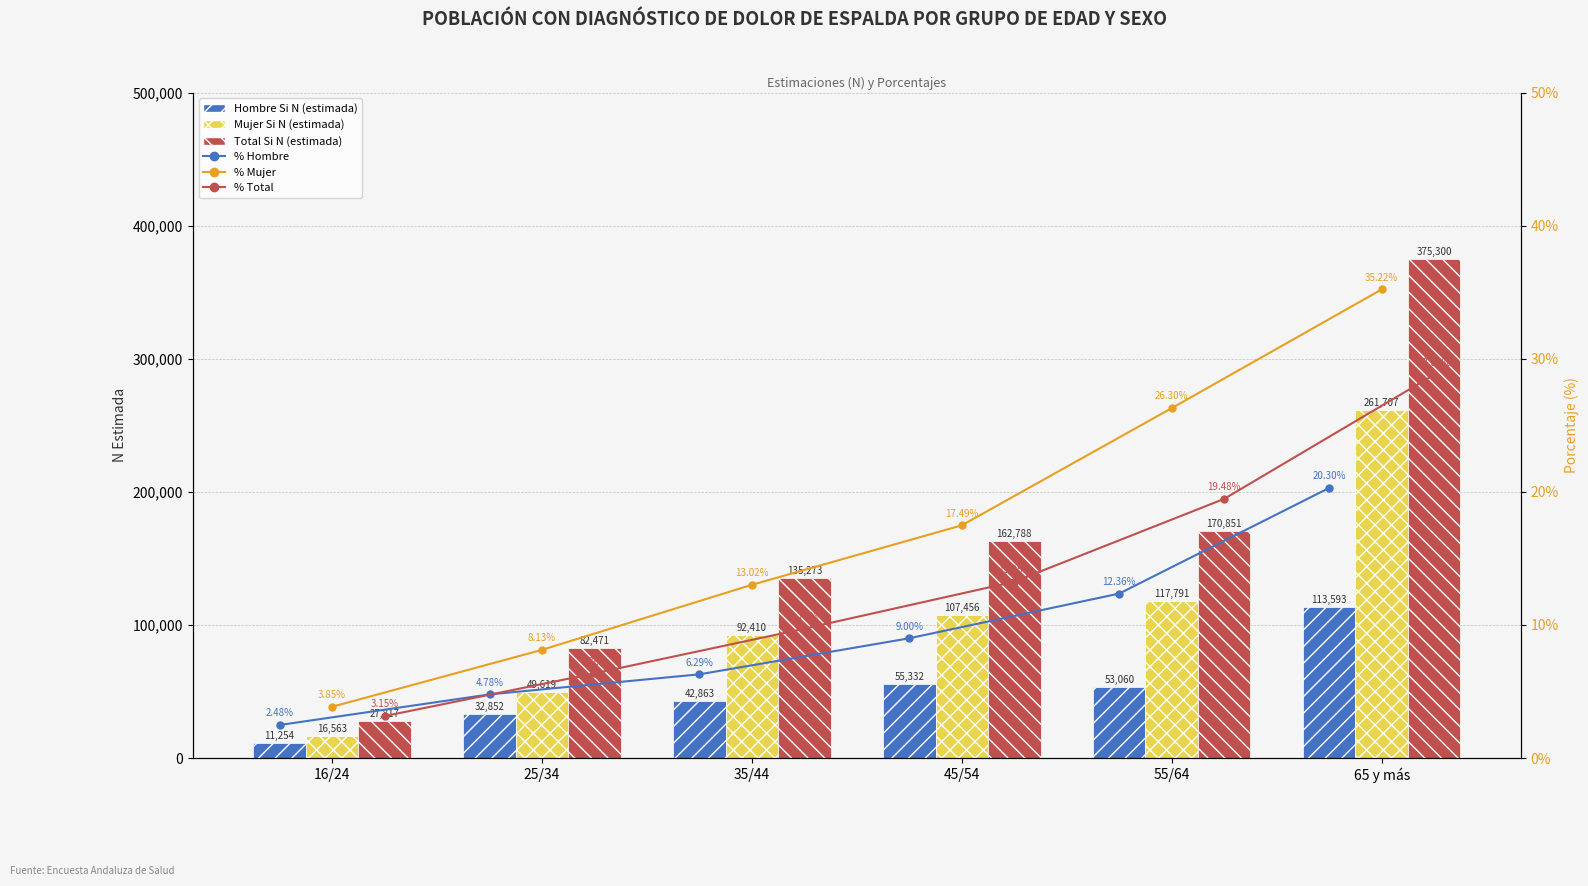

What is the label of the 5th bar from the left?

55/64